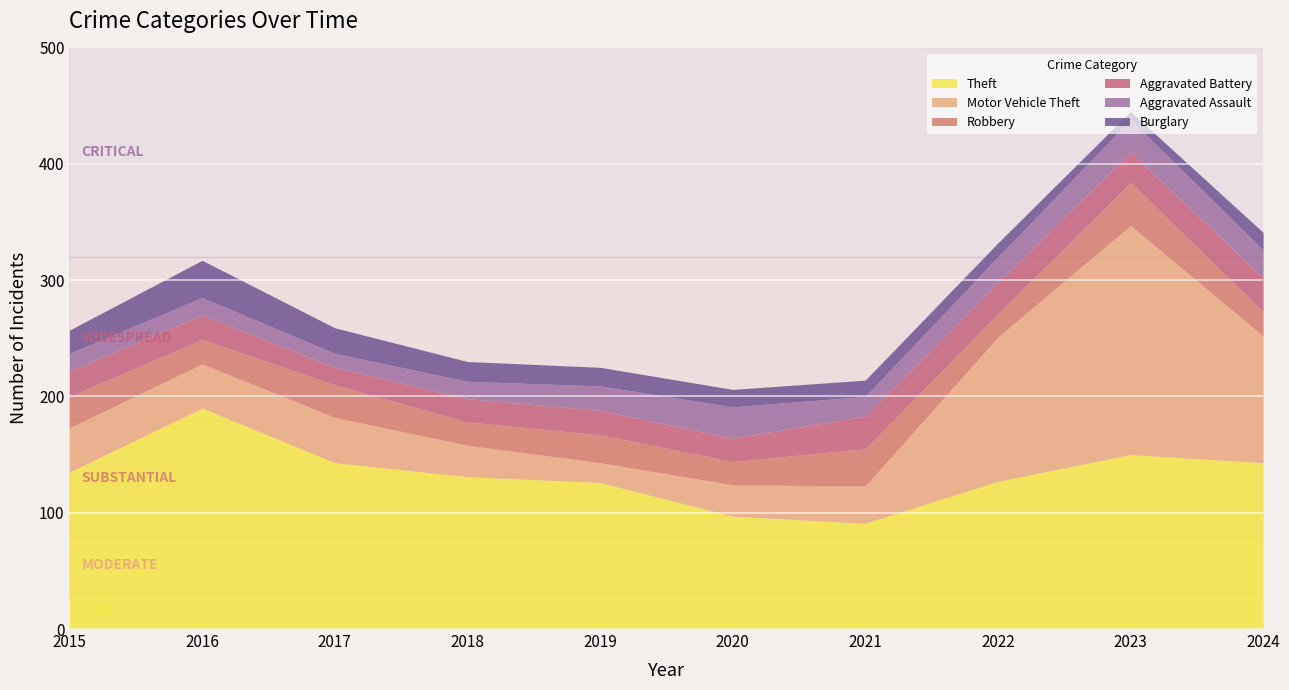

Between 2015 and 2022, which is larger?

2015